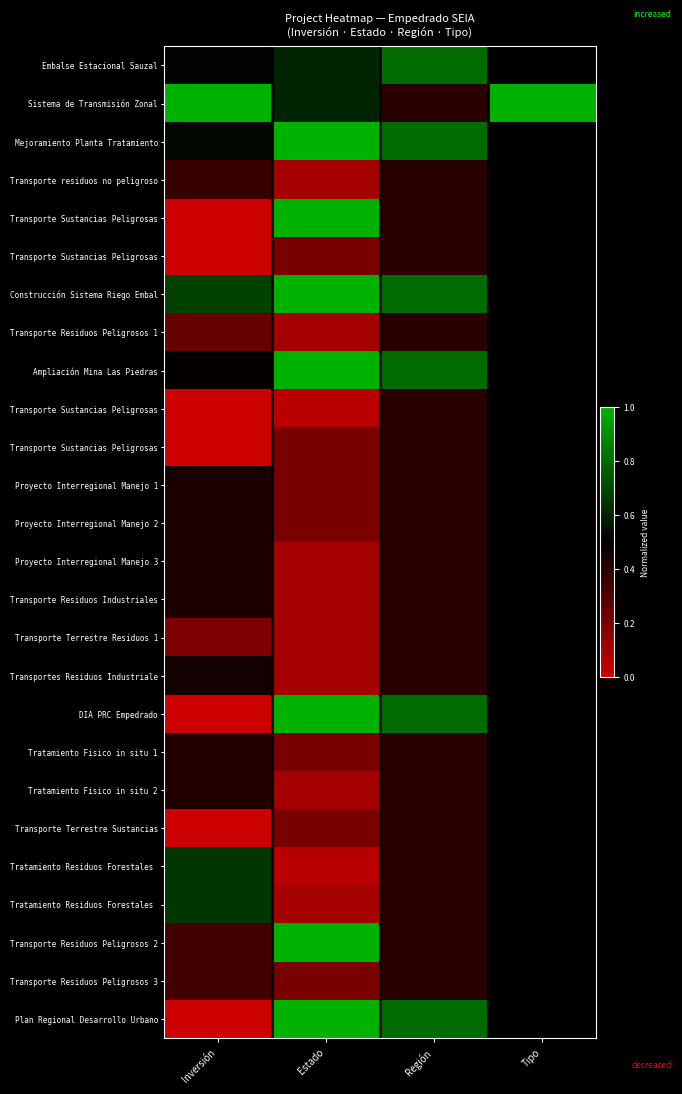

At which category is the sum across all series the highest?

Tipo